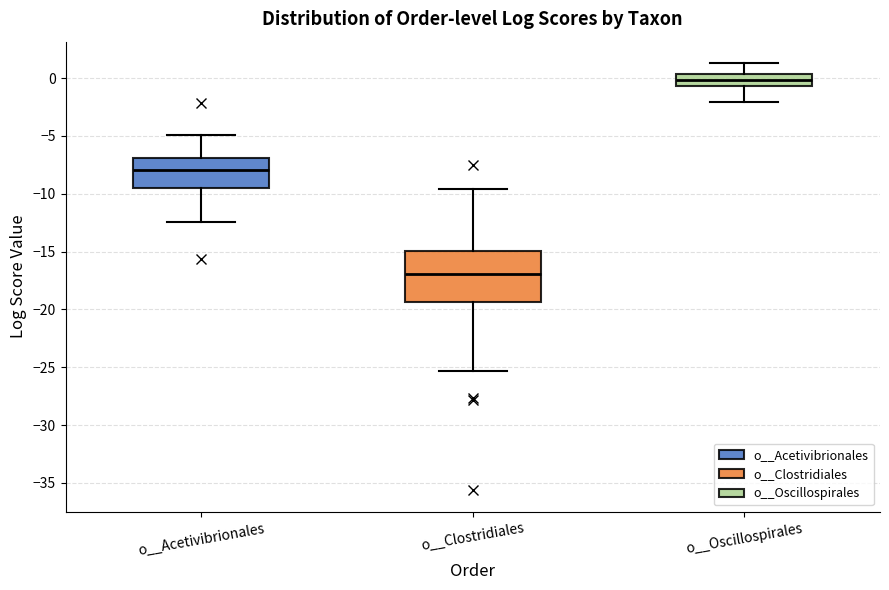

Which box has the highest median line?

o__Oscillospirales